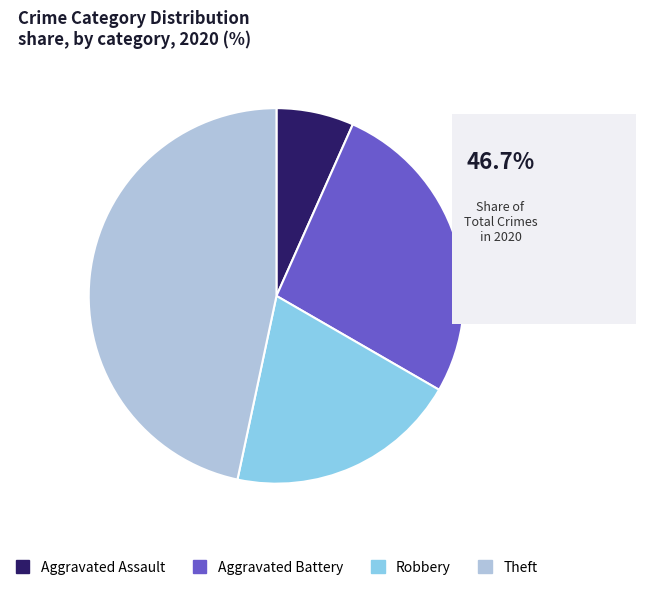

Does Aggravated Assault represent more than half of the total?

No